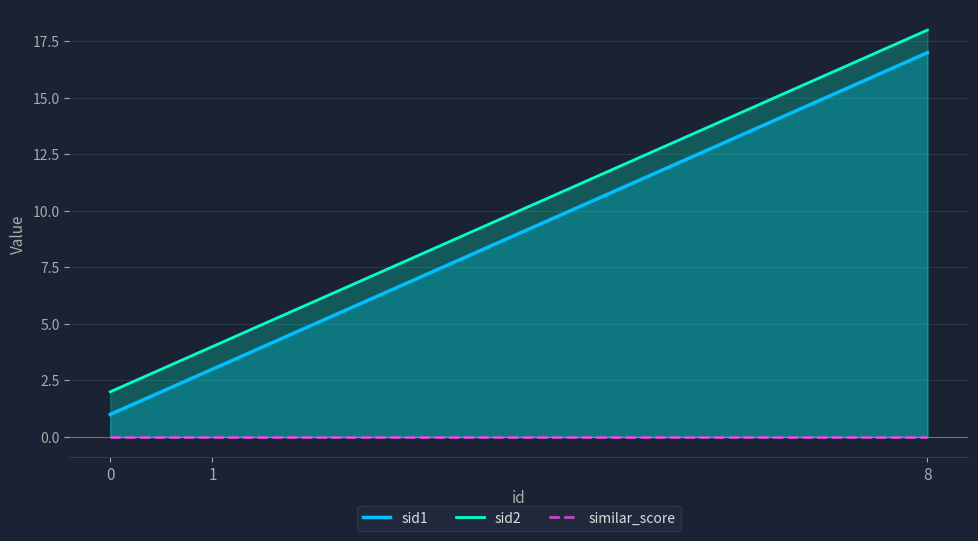

Rank the series by their maximum value, from highest to lowest.

sid2, sid1, similar_score